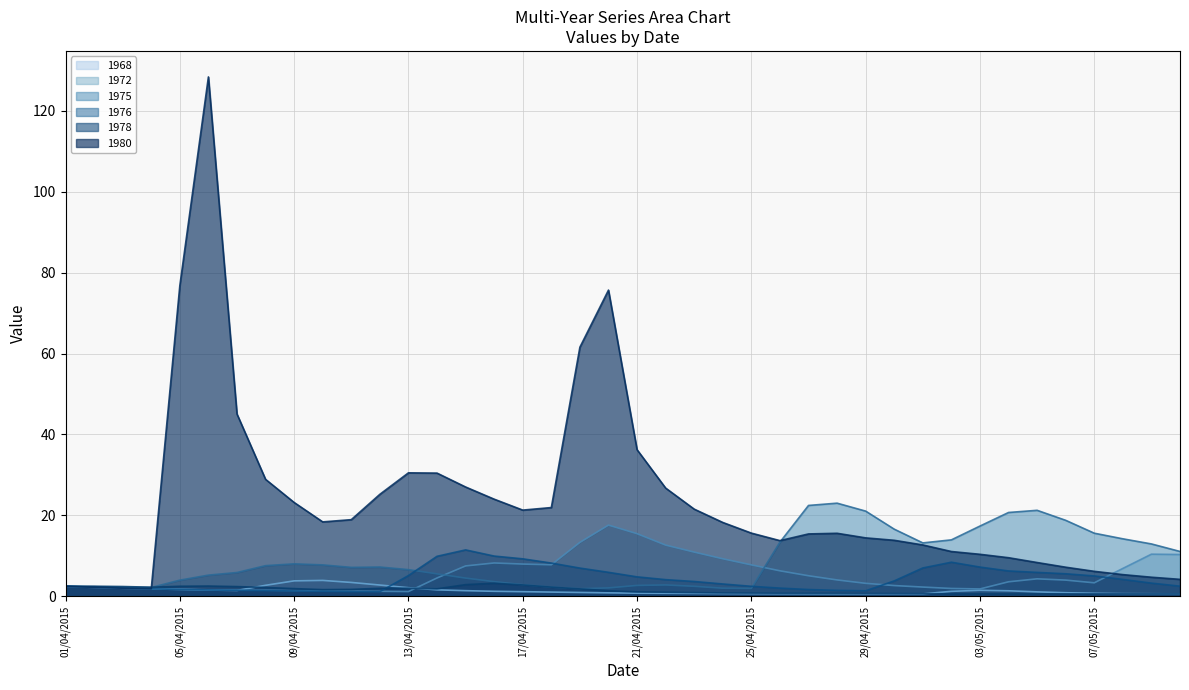

The value of 1980 at 06/05/2015 is 4.6. True or false?

False